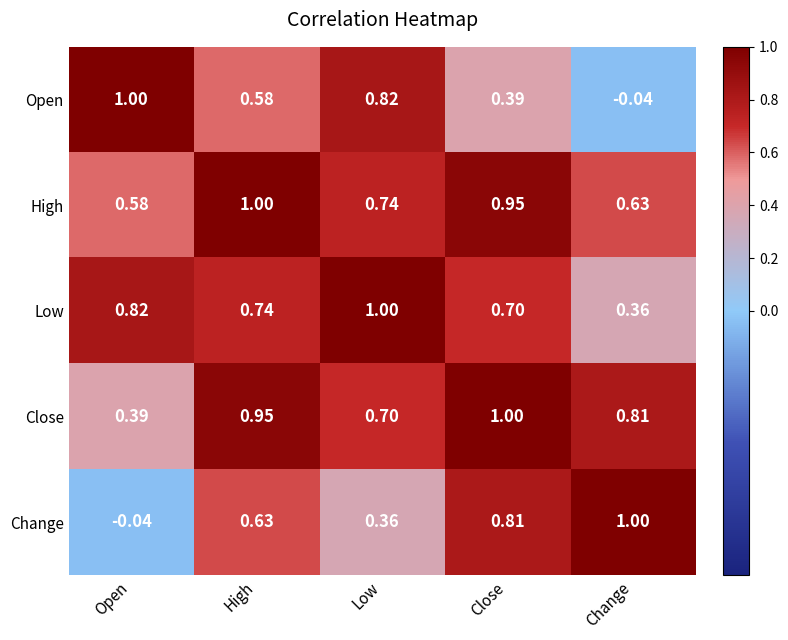

Count the number of categories in the chart.

5